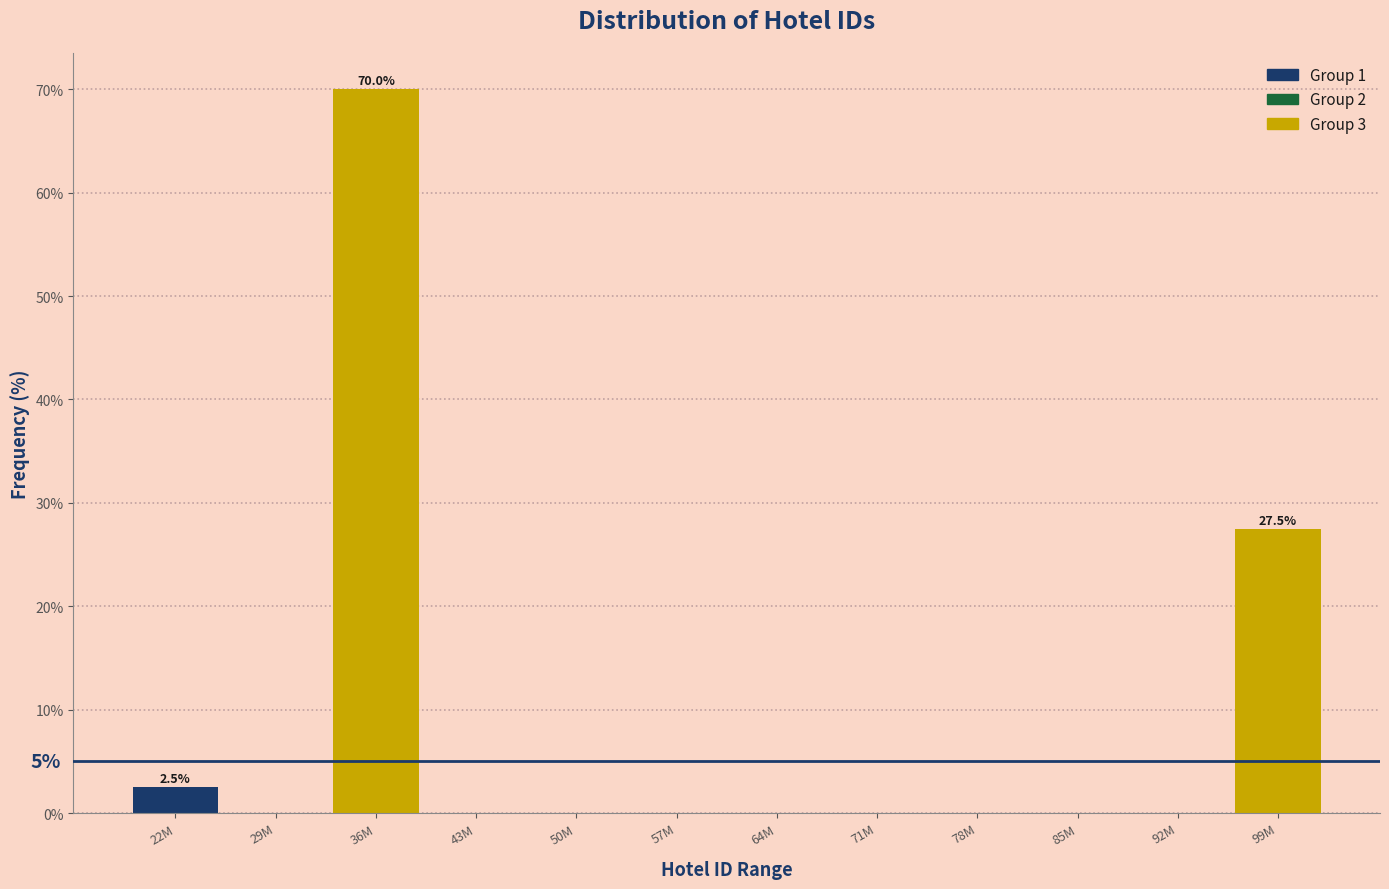

Reading right to left, what are all the values shown in this chart?

99M=27.5	92M=0.0	85M=0.0	78M=0.0	71M=0.0	64M=0.0	57M=0.0	50M=0.0	43M=0.0	36M=70.0	29M=0.0	22M=2.5